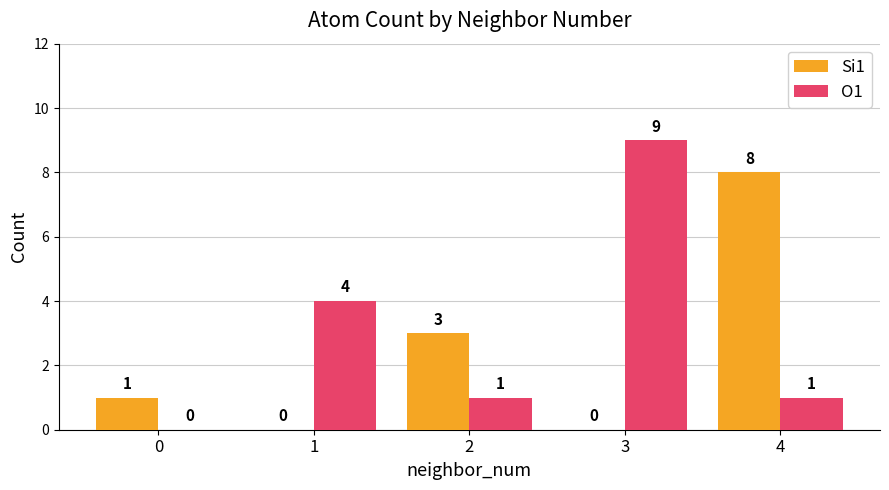

Reading left to right, list all the values displayed in this chart.

Si1: 0=1	1=0	2=3	3=0	4=8
O1: 0=0	1=4	2=1	3=9	4=1